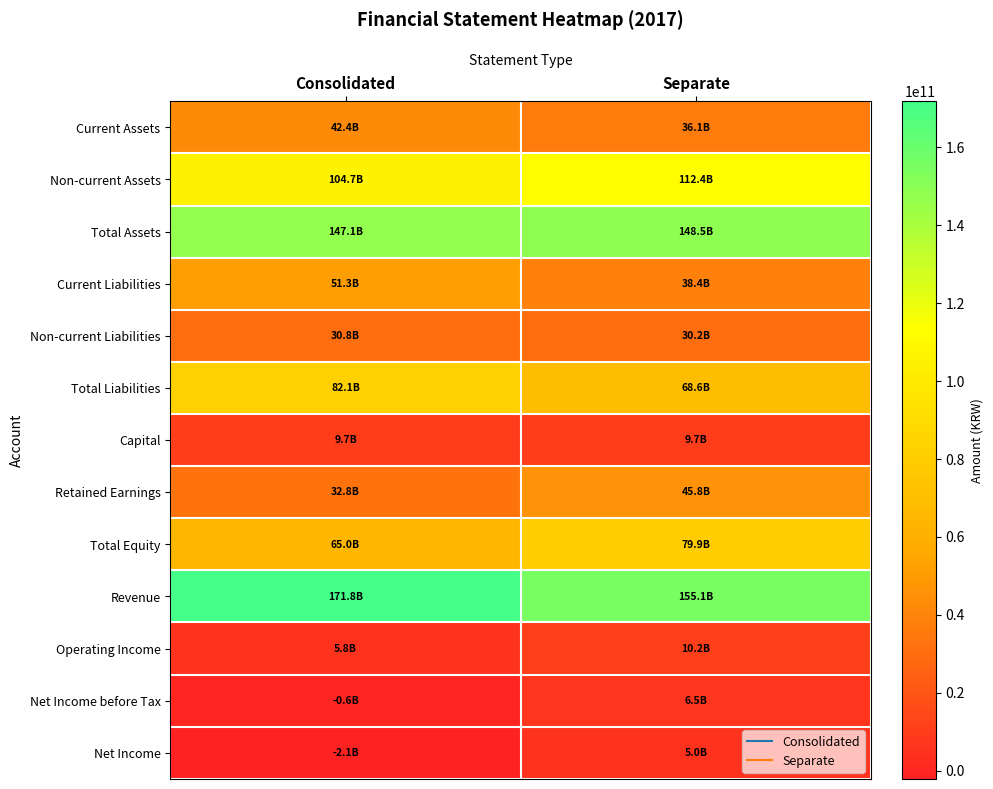

Which series has the largest range (max minus min)?

Revenue